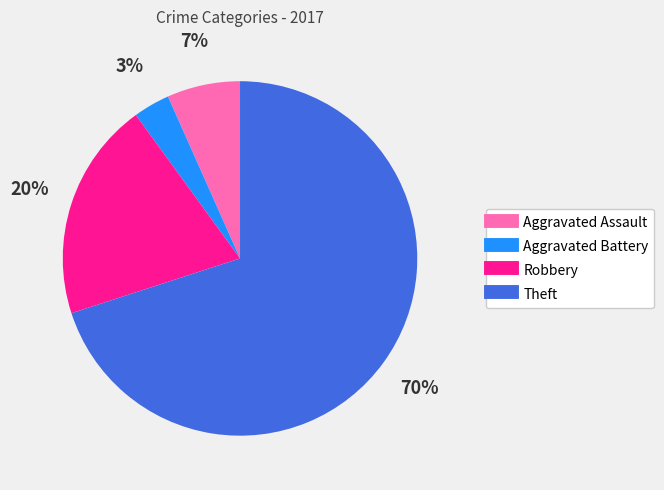

True or false: Aggravated Battery accounts for 3% of the total.

True